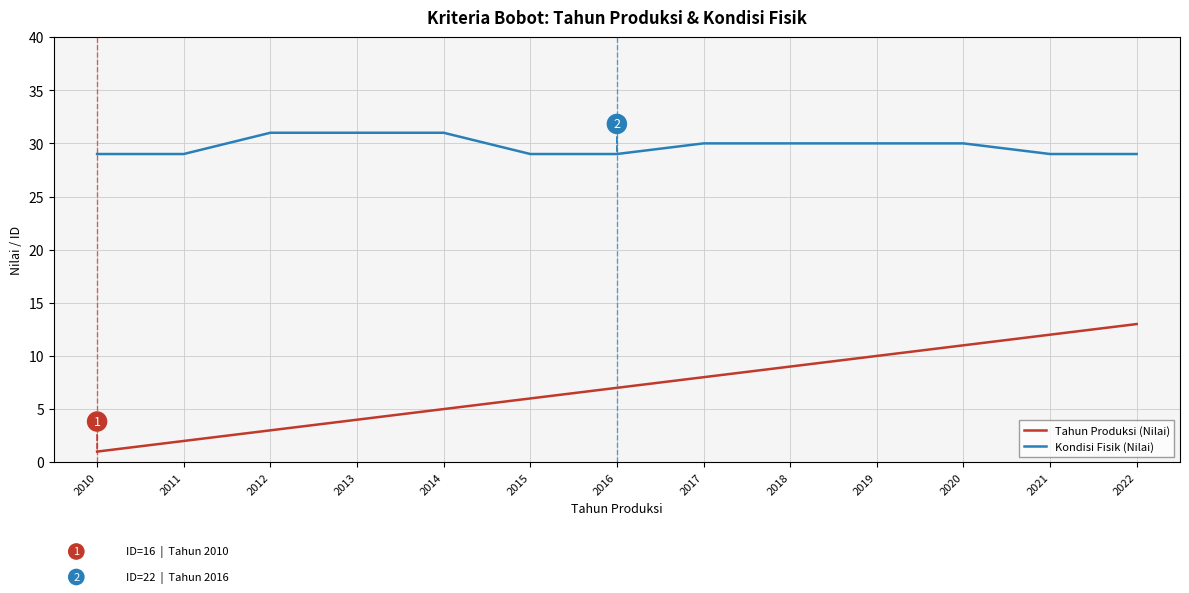

Which series has the widest spread of values?

Tahun Produksi (Nilai)